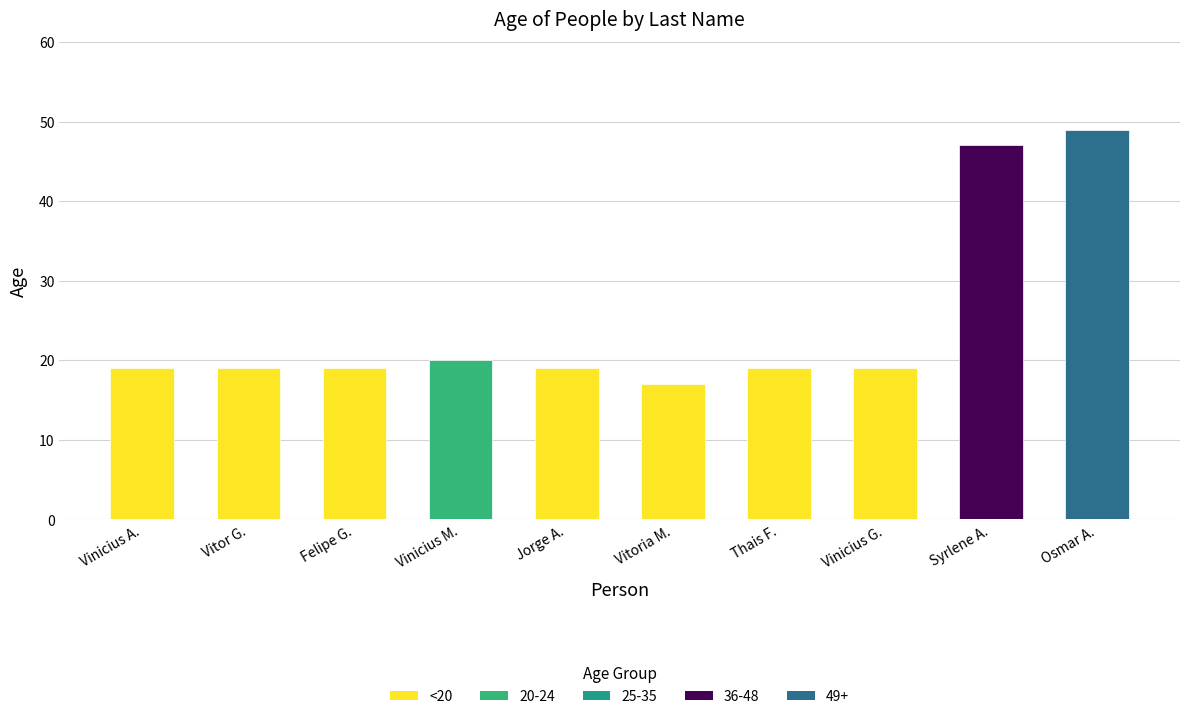

What is the difference between the maximum and minimum values?

32